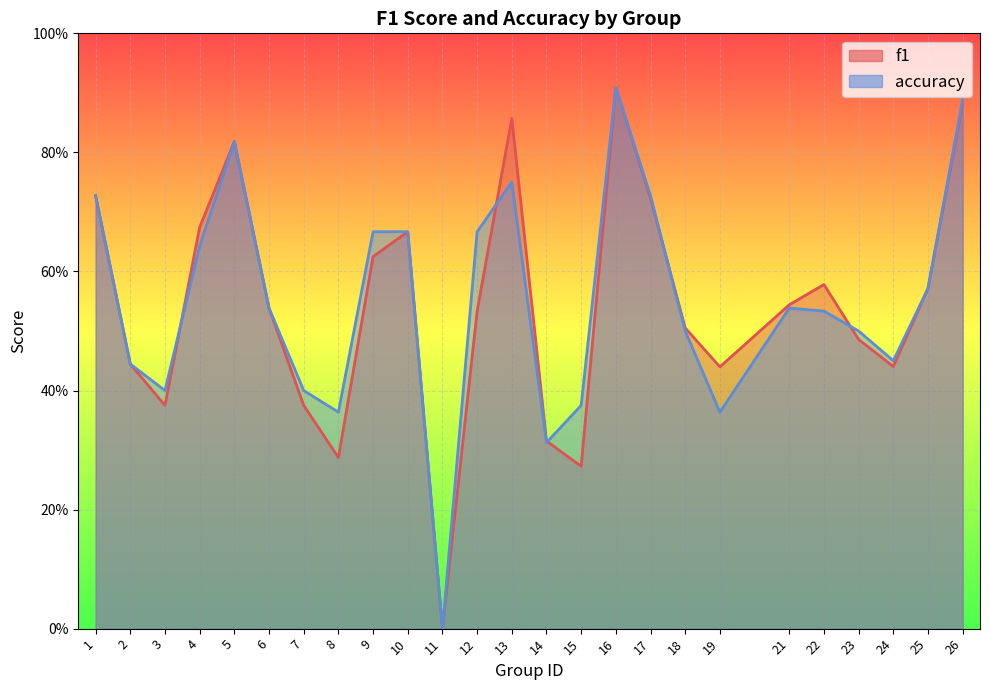

What is the value of the f1 point at the 4th from the left?

0.7